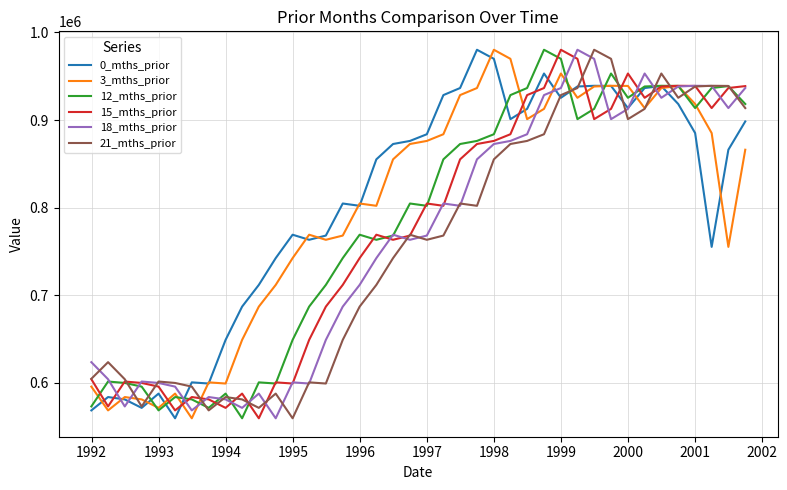

True or false: 0_mths_prior has more than 2 interior local peaks.

True